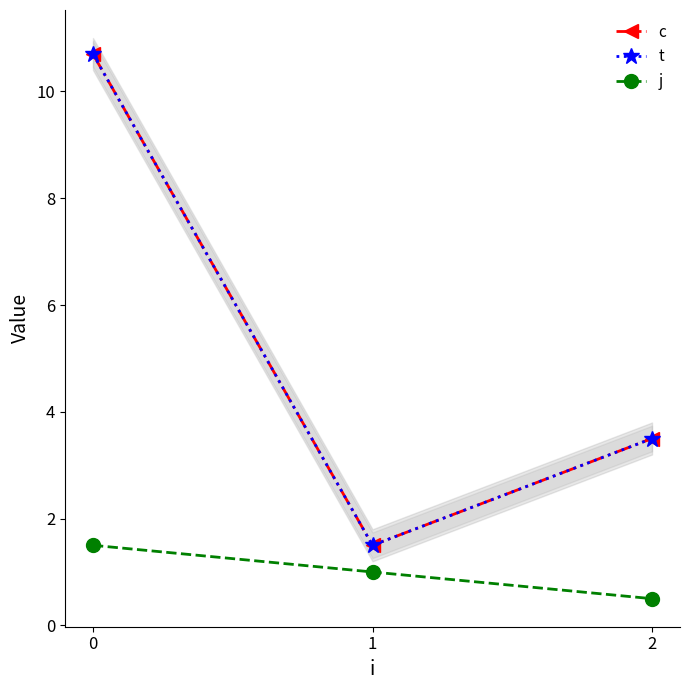

True or false: t has a value of 1.5 at 1.

True